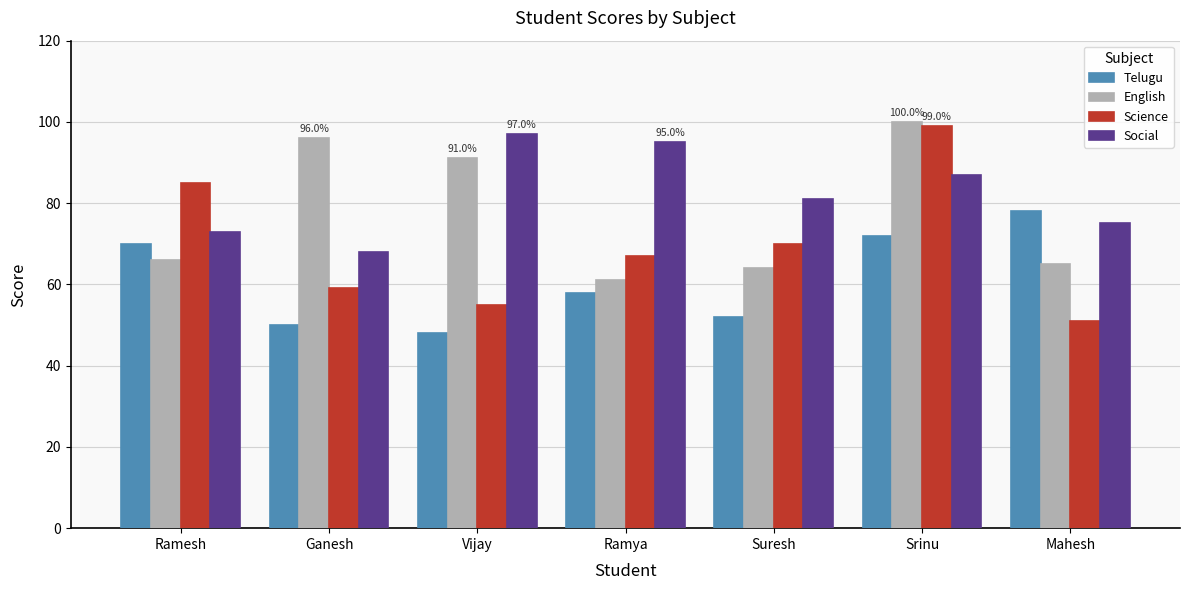

How many groups of bars are there?

7